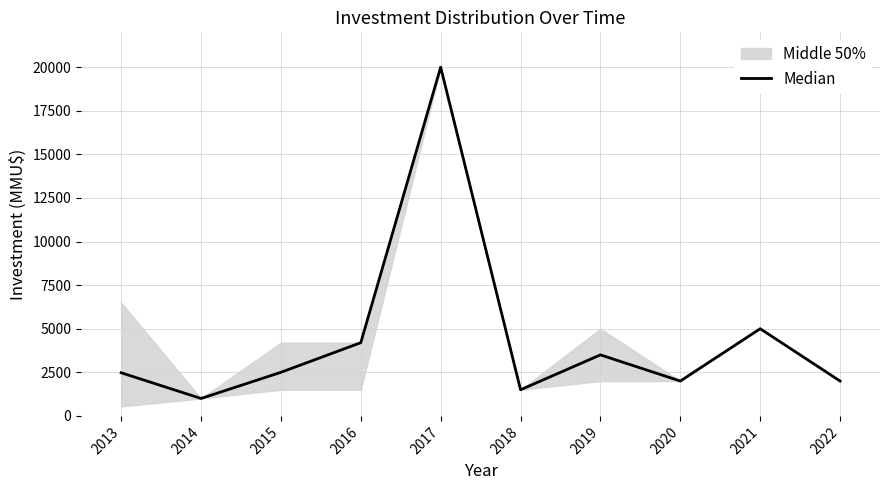

List the labels in order of value, largest first.

2017, 2021, 2016, 2019, 2015, 2013, 2020, 2022, 2018, 2014